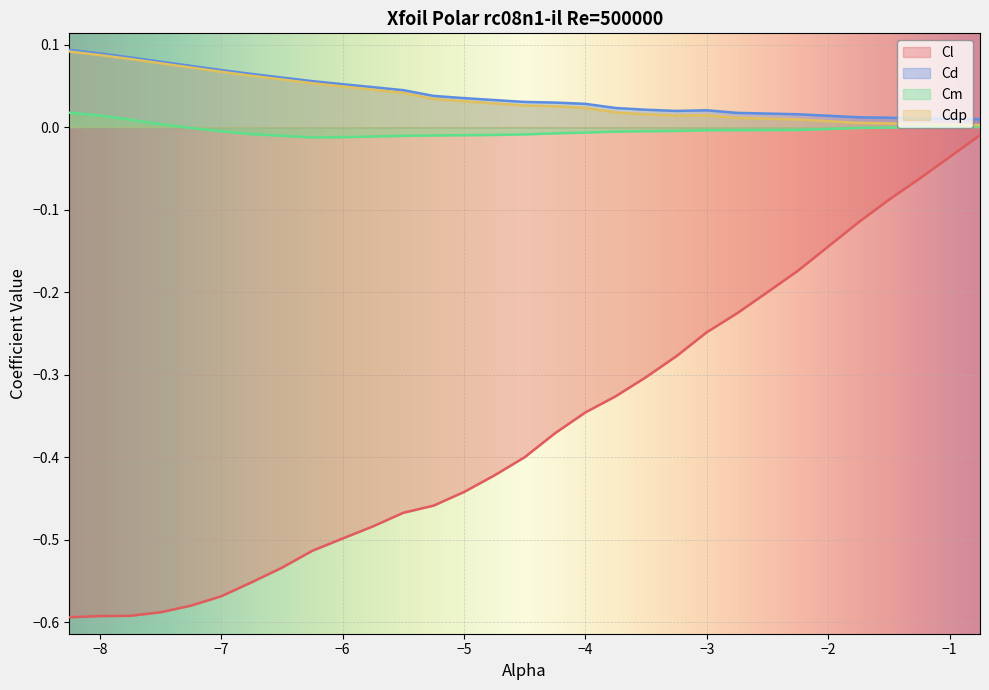

What position from the left is -1.5?

27